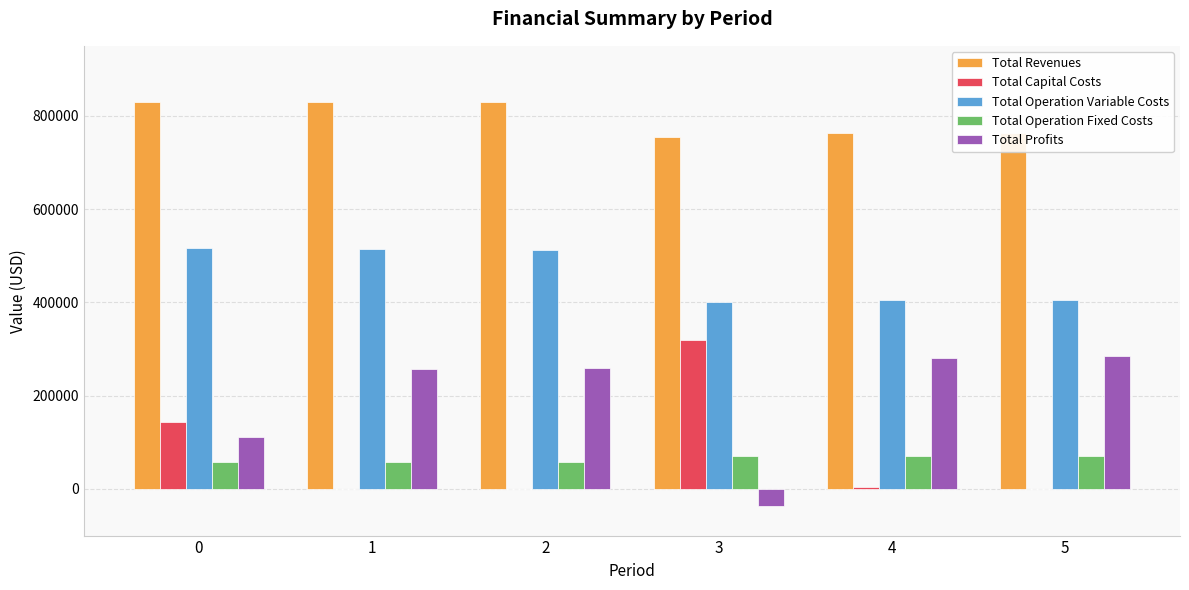

The value of Total Operation Fixed Costs at 2 is 58373.2. True or false?

True